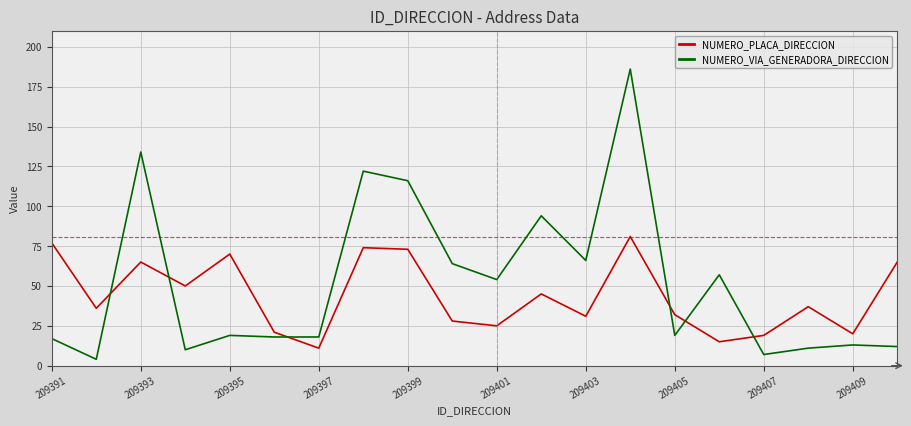

What is the minimum value for NUMERO_PLACA_DIRECCION?

11